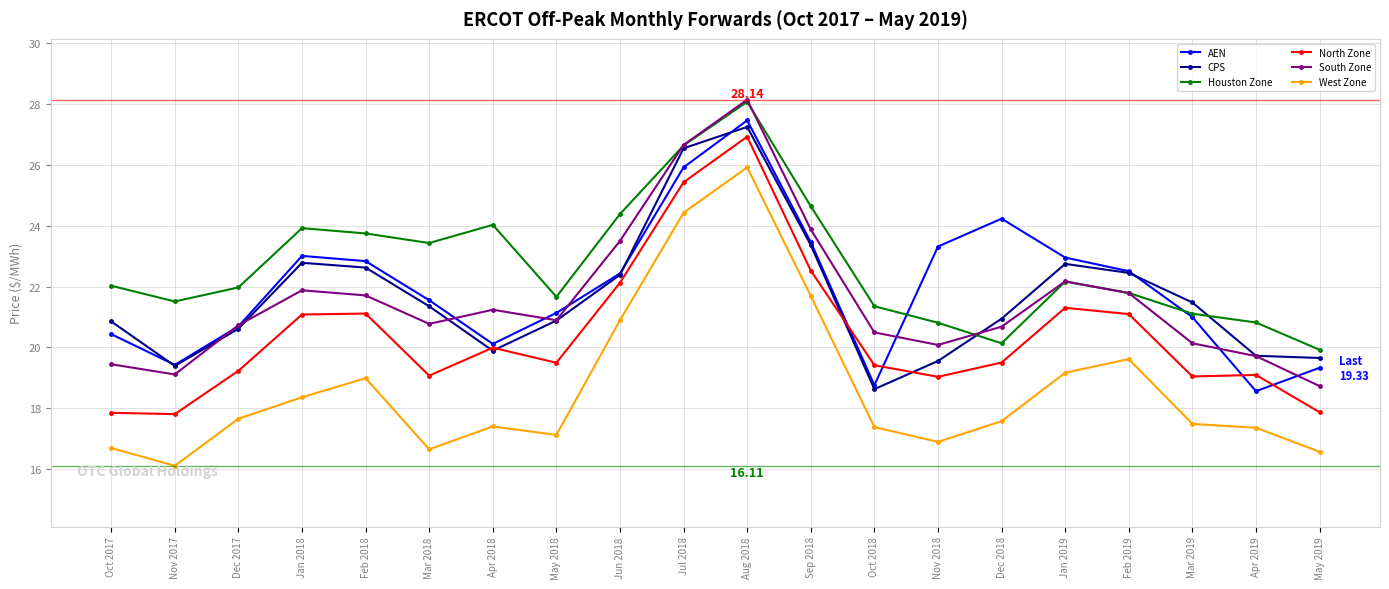

Between Nov 2017 and Jun 2018, which series saw the biggest shift?

West Zone